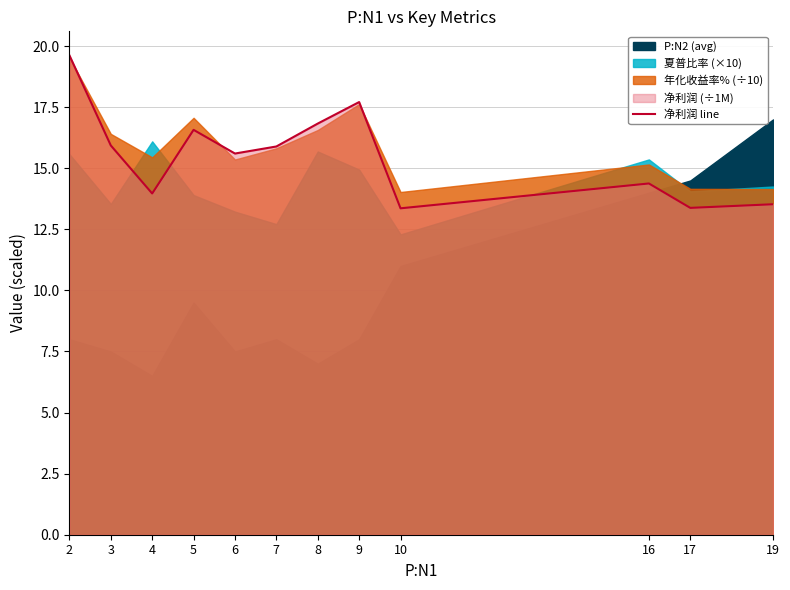

How many points are higher than both their immediate neighbors (excluding endpoints)?

3